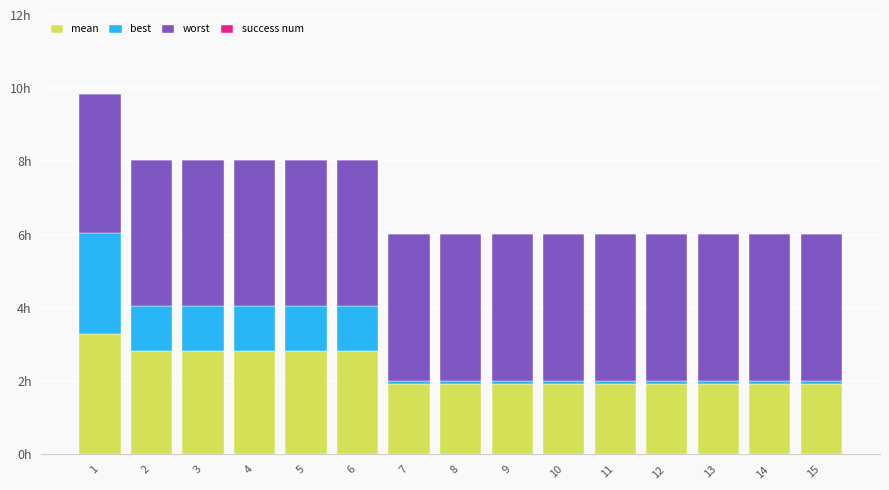

Between 10 and 13, which is larger?

10